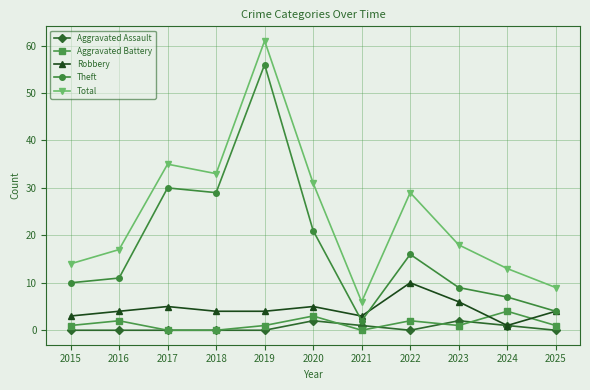

How many Aggravated Battery values are between 0 and 2?

9